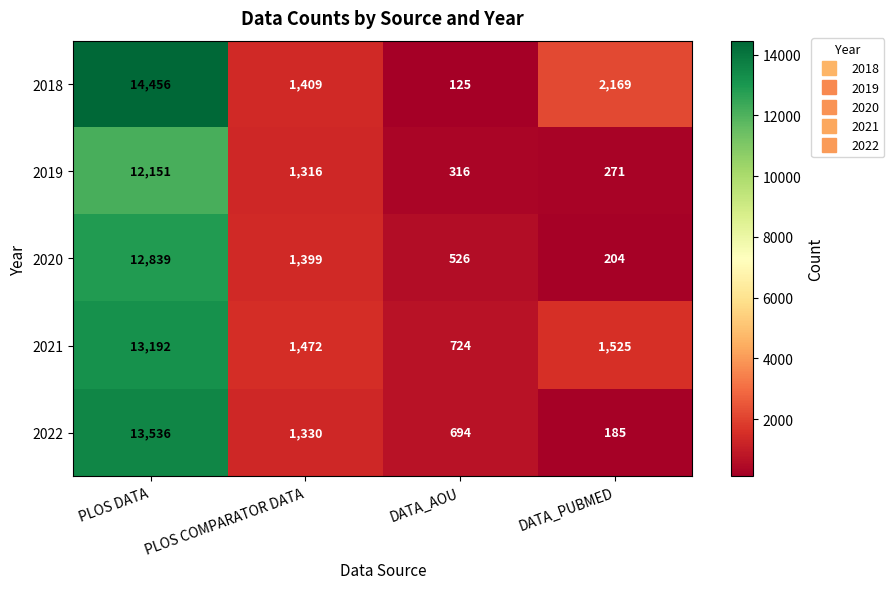

Rank the series at DATA_PUBMED from highest to lowest value.

2018, 2021, 2019, 2020, 2022